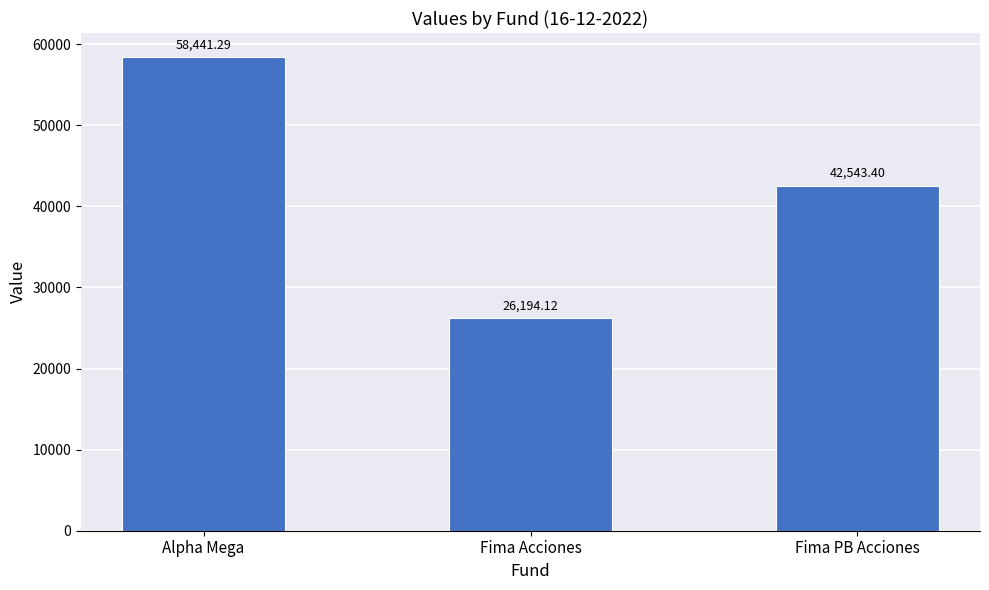

What is the sum of the values at Alpha Mega and Fima Acciones?

84635.4